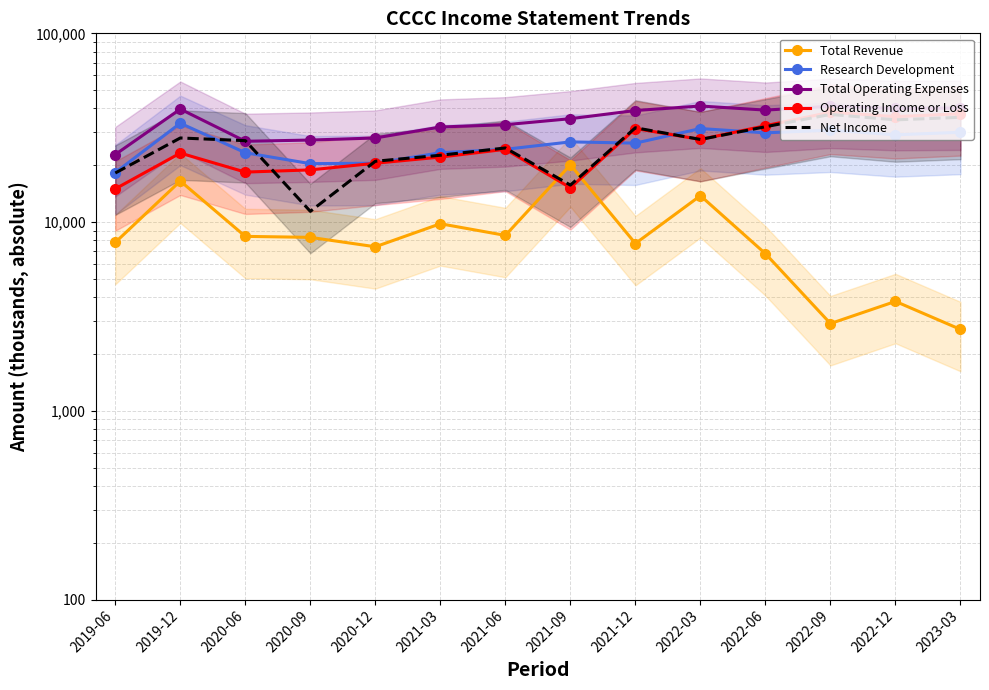

Reading right to left, list all the values displayed in this chart.

Total Revenue: 2023-03=2700	2022-12=3800	2022-09=2900	2022-06=6800	2022-03=13800	2021-12=7700	2021-09=20100	2021-06=8500	2021-03=9800	2020-12=7400	2020-09=8300	2020-06=8400	2019-12=16500	2019-06=7800
Research Development: 2023-03=29900	2022-12=29000	2022-09=30700	2022-06=29700	2022-03=31300	2021-12=26200	2021-09=26600	2021-06=24300	2021-03=23300	2020-12=20500	2020-09=20400	2020-06=23300	2019-12=33400	2019-06=18300
Total Operating Expenses: 2023-03=40200	2022-12=40000	2022-09=41100	2022-06=39200	2022-03=41200	2021-12=39000	2021-09=35300	2021-06=32800	2021-03=31900	2020-12=27900	2020-09=27200	2020-06=26800	2019-12=39700	2019-06=22800
Operating Income or Loss: 2023-03=37500	2022-12=36200	2022-09=38200	2022-06=32400	2022-03=27400	2021-12=31300	2021-09=15200	2021-06=24300	2021-03=22100	2020-12=20500	2020-09=18900	2020-06=18400	2019-12=23200	2019-06=15000
Net Income: 2023-03=35900	2022-12=34800	2022-09=37200	2022-06=32000	2022-03=27400	2021-12=31600	2021-09=15700	2021-06=24700	2021-03=22600	2020-12=21000	2020-09=11400	2020-06=27000	2019-12=27900	2019-06=18200